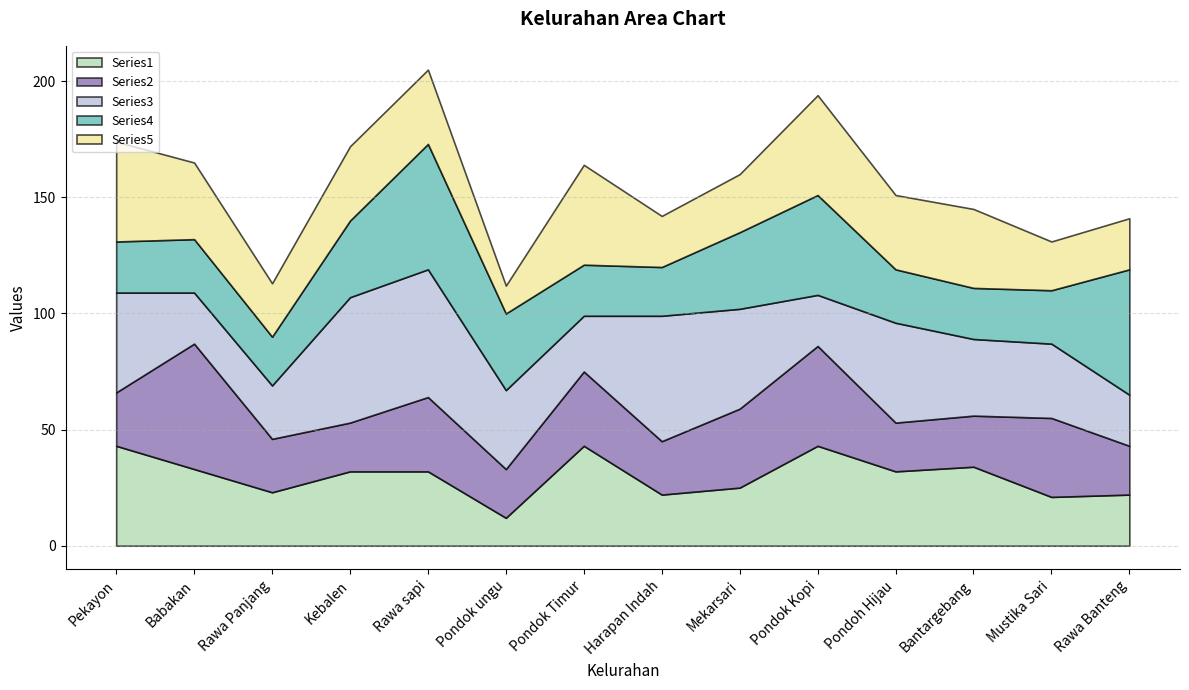

What is the sum of all Series1 values?

417